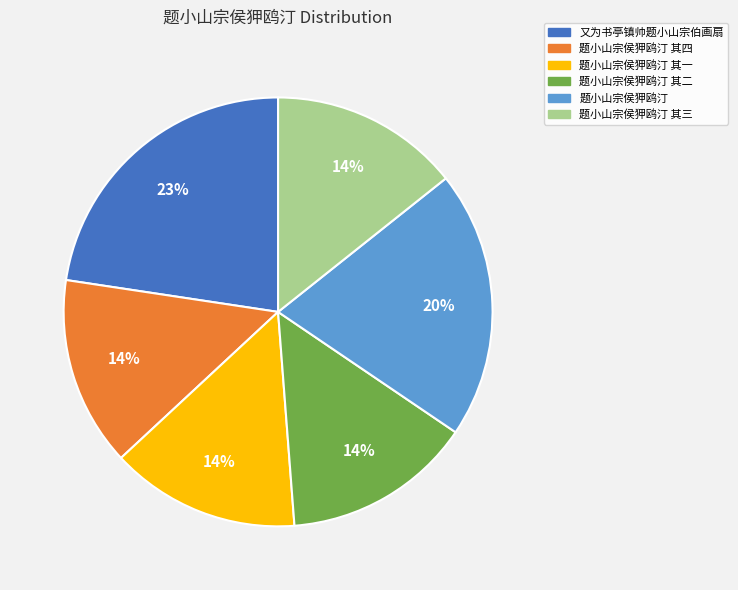

How many segments does this pie chart have?

6